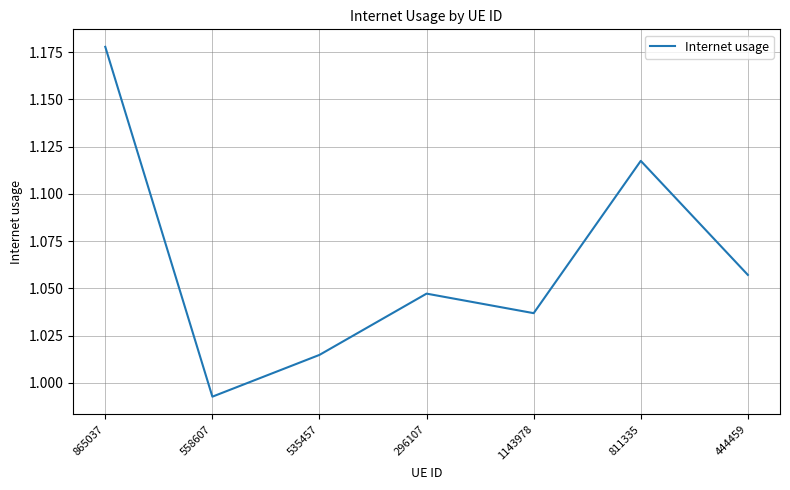

At which category does the chart reach its minimum across all series?

558607